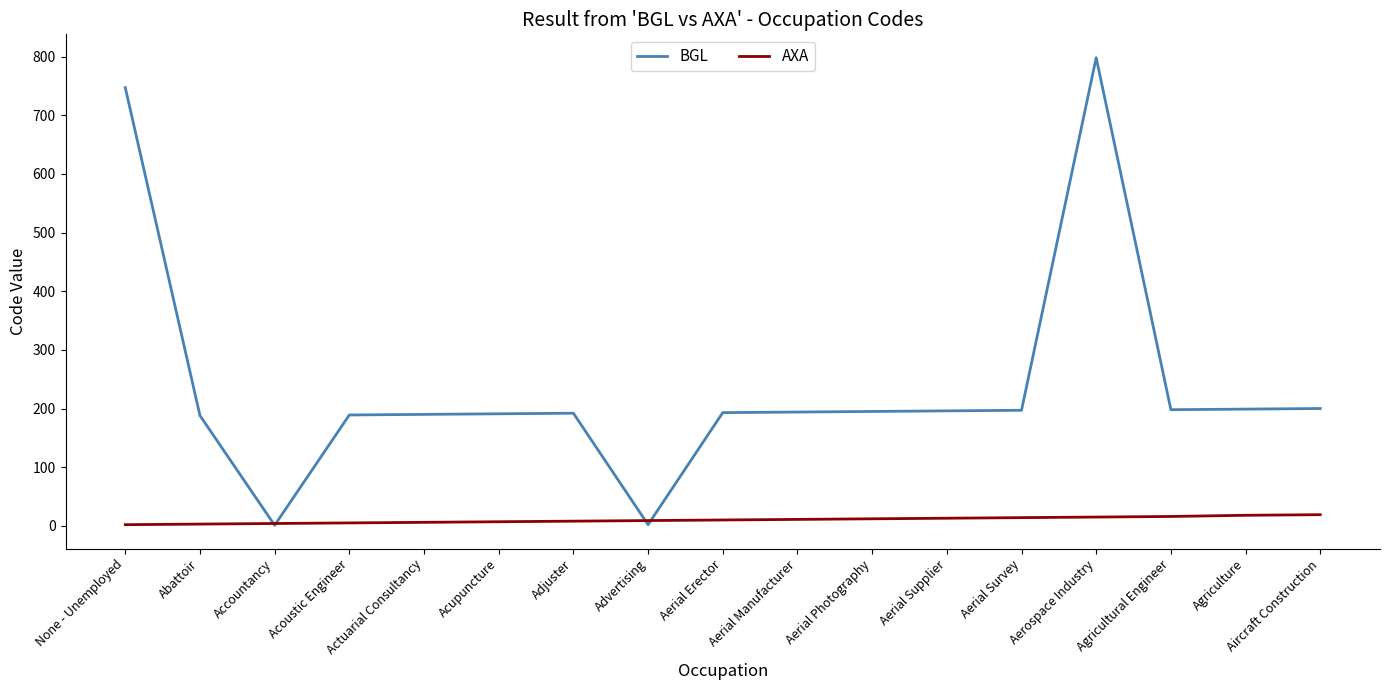

What is the difference between the BGL values at Actuarial Consultancy and Aerial Erector?

3